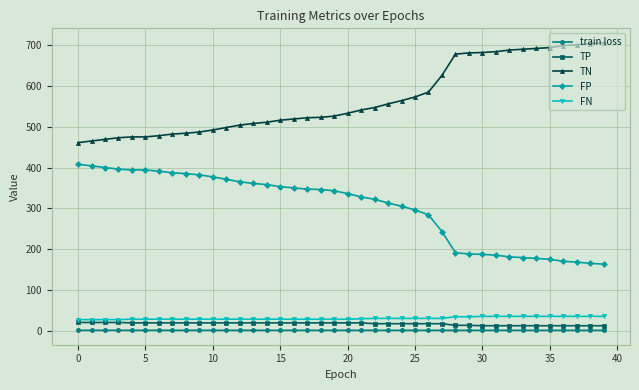

What is the smallest value displayed?

0.7